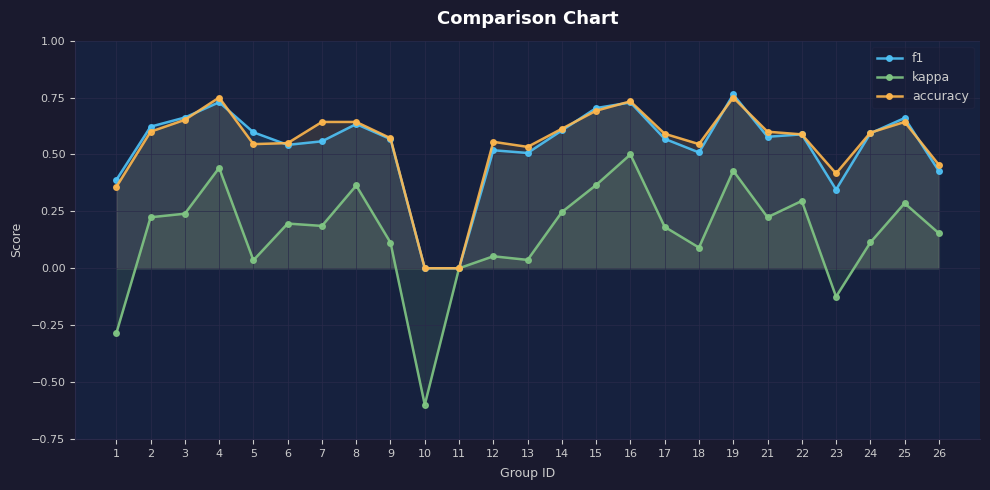

What is the total value across all series at 19?

1.9